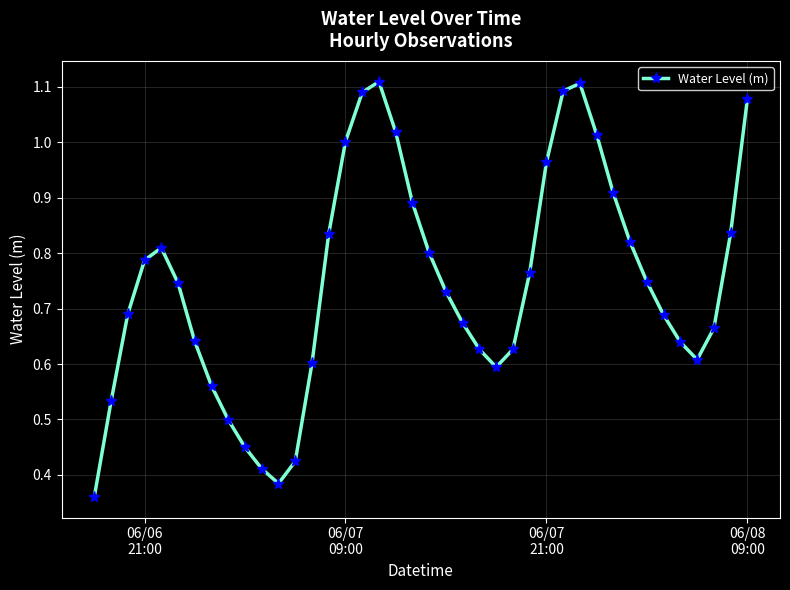

How many points are higher than both their immediate neighbors (excluding endpoints)?

3